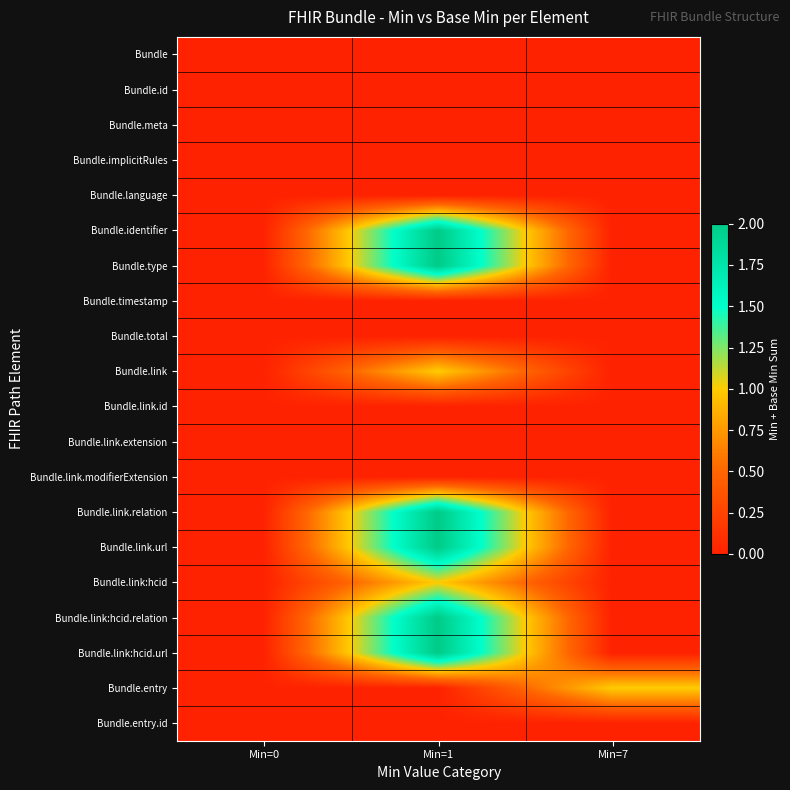

Between Min=7 and Min=1, which is larger?

Min=7